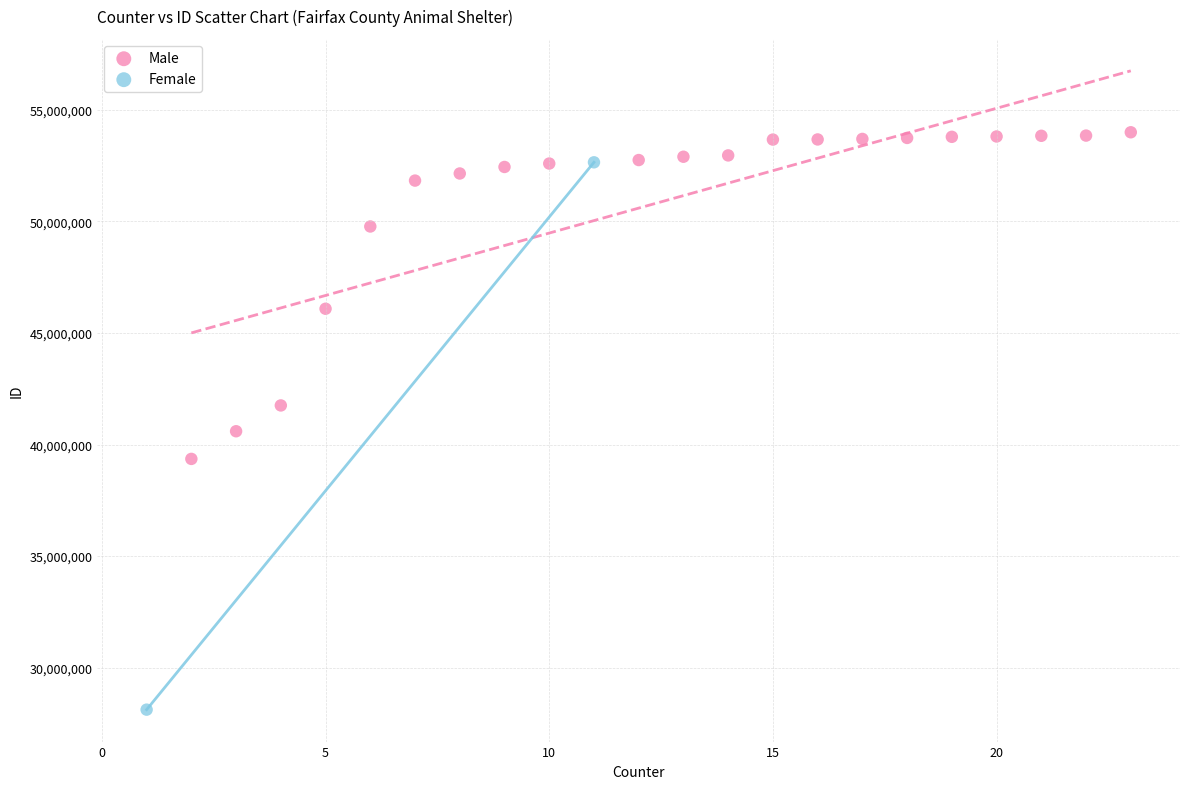

Which series reaches the minimum Y coordinate?

Female